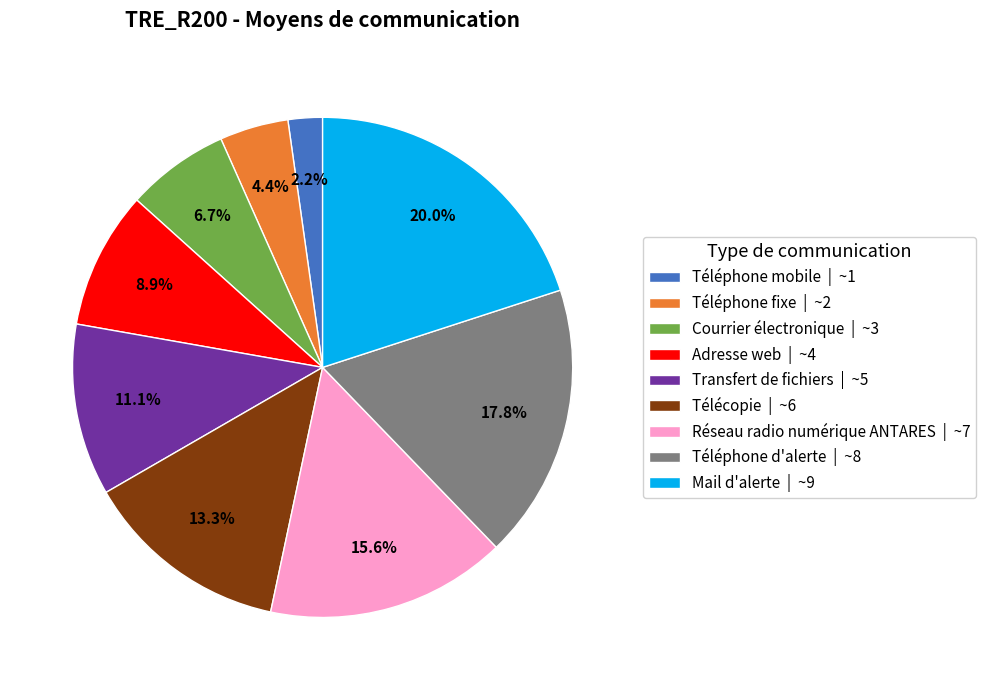

Count the number of slices in the pie.

9